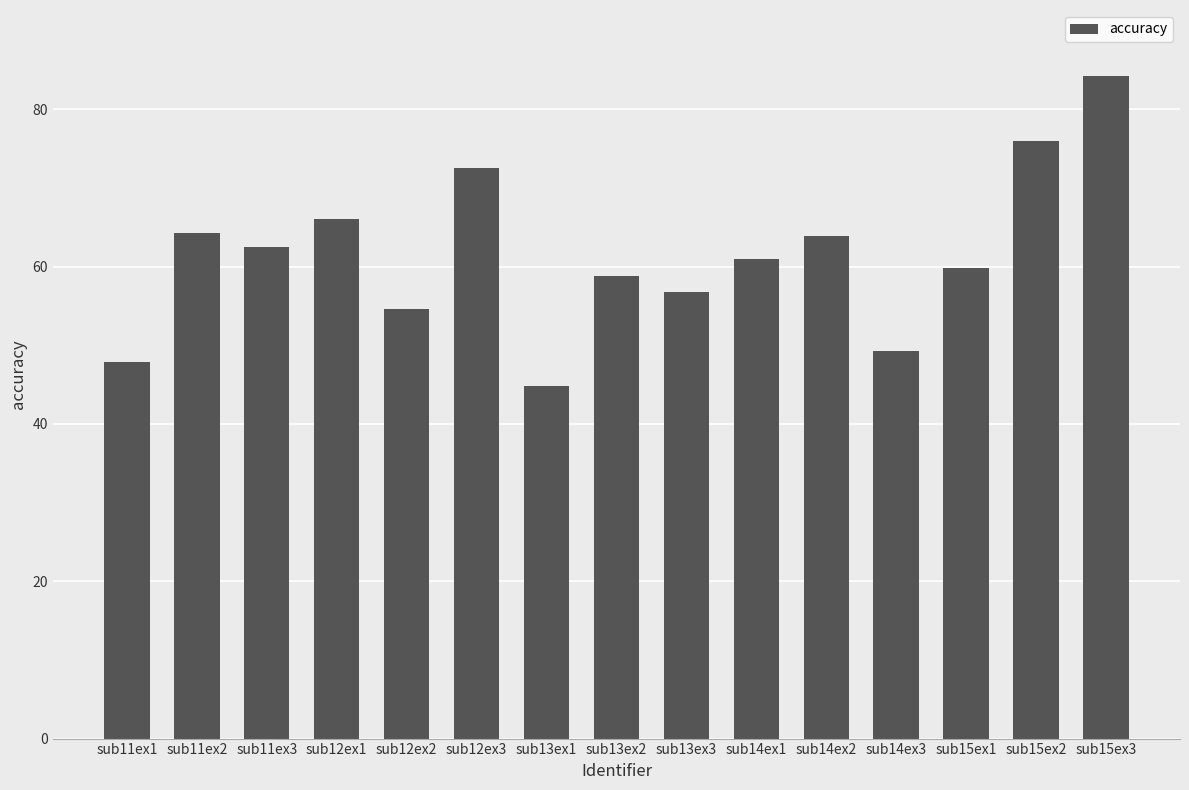

What is the ratio of the value at sub14ex1 to the value at sub12ex2?

1.1